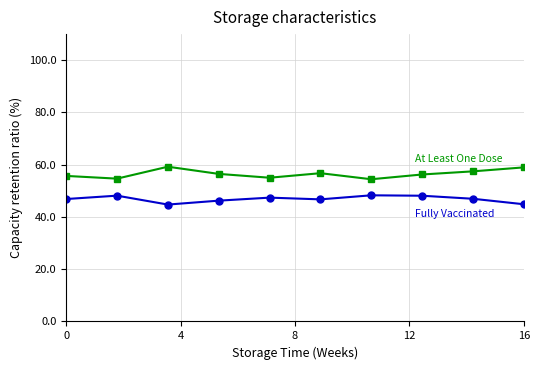

What is the minimum value shown in the chart?

44.7